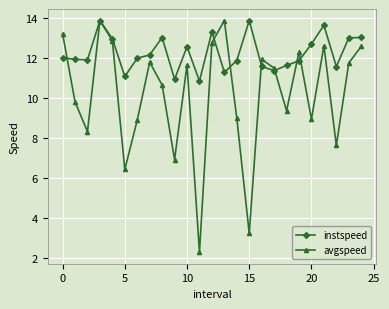

What is the maximum value shown in the chart?

13.9